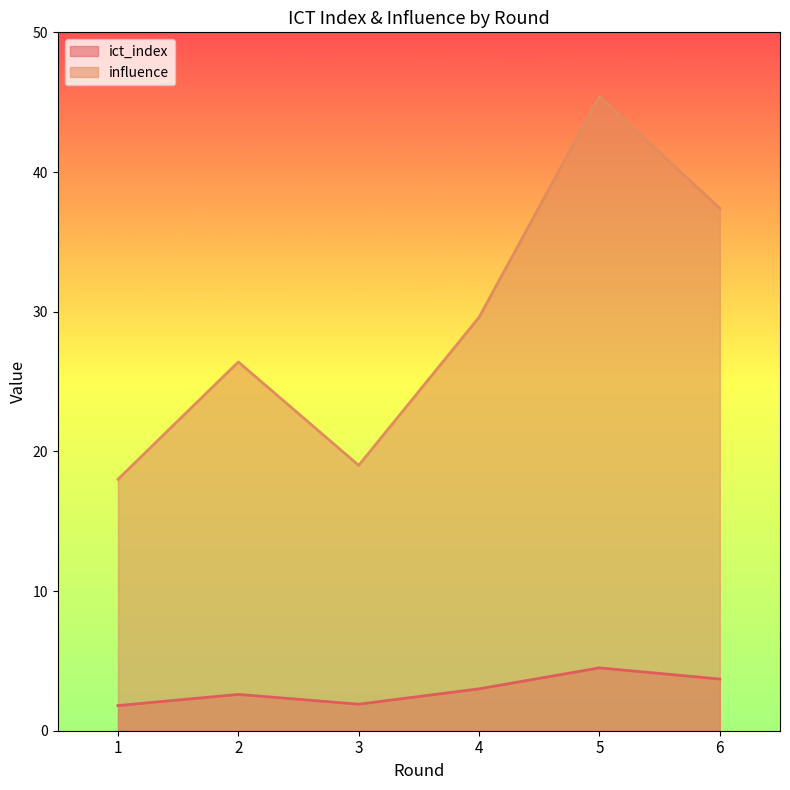

True or false: ict_index and influence cross at least once.

False